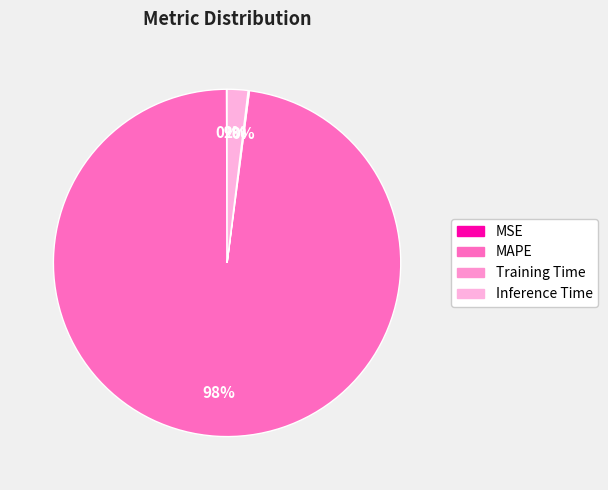

What percentage is the Inference Time slice, to the nearest percent?

2%